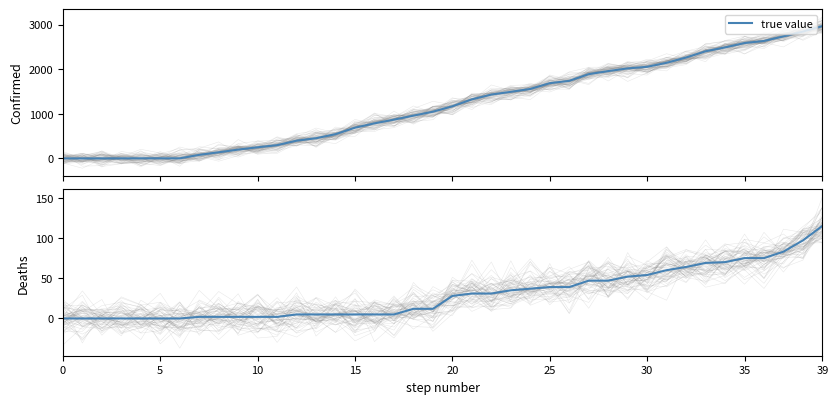

What is the highest value of the true value series?

2970